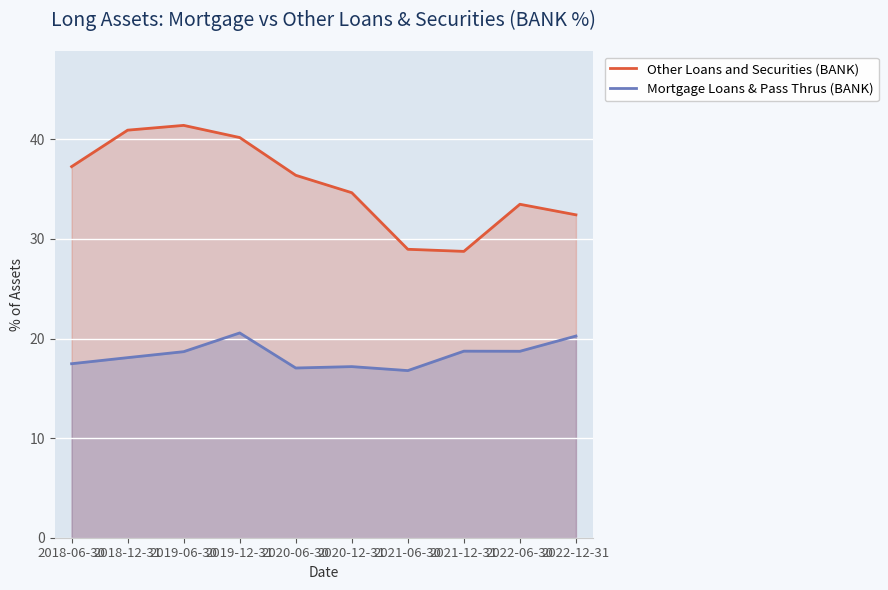

The value of Mortgage Loans & Pass Thrus (BANK) at 2022-12-31 is 20.2. True or false?

True